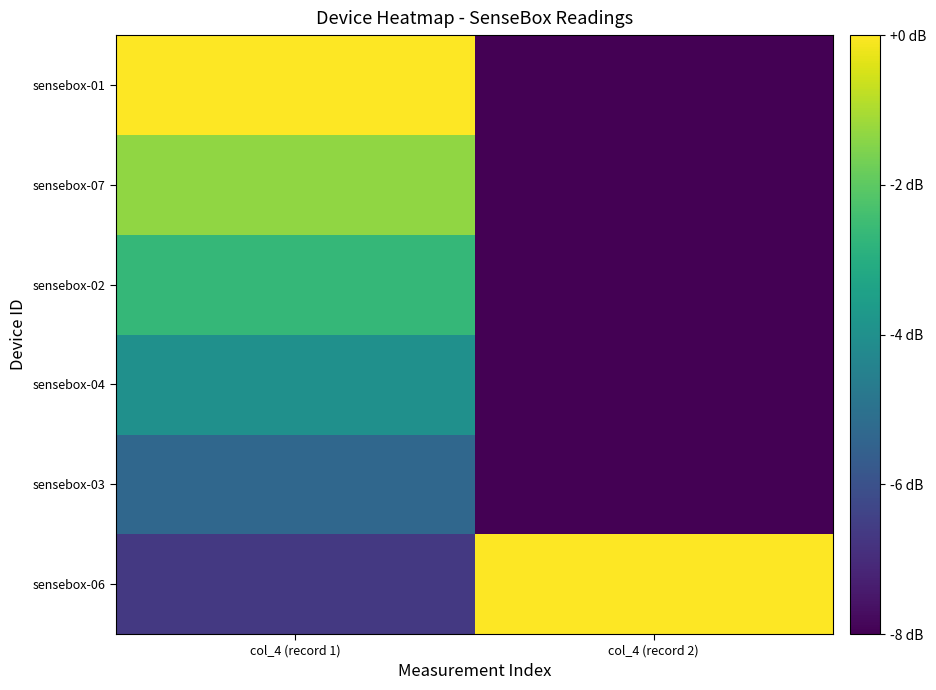

Reading left to right, extract all data points from this chart.

sensebox-06: col_4 (record 1)=-6.7	col_4 (record 2)=0.0
sensebox-03: col_4 (record 1)=-5.3	col_4 (record 2)=-8.0
sensebox-04: col_4 (record 1)=-4.0	col_4 (record 2)=-8.0
sensebox-02: col_4 (record 1)=-2.7	col_4 (record 2)=-8.0
sensebox-07: col_4 (record 1)=-1.3	col_4 (record 2)=-8.0
sensebox-01: col_4 (record 1)=0.0	col_4 (record 2)=-8.0